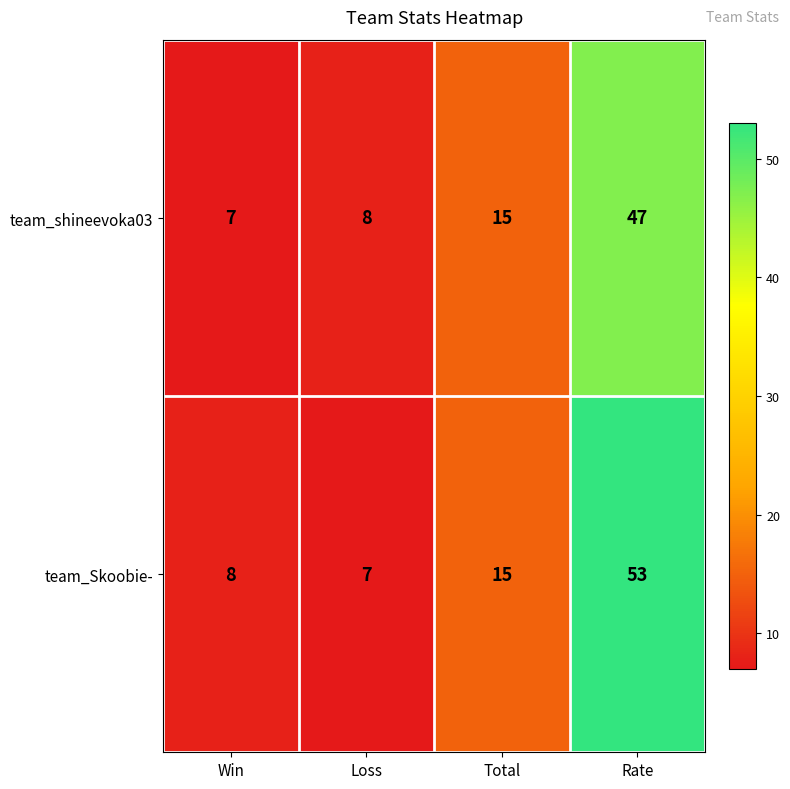

What is the difference between the second highest and minimum values in the team_shineevoka03 series?

8